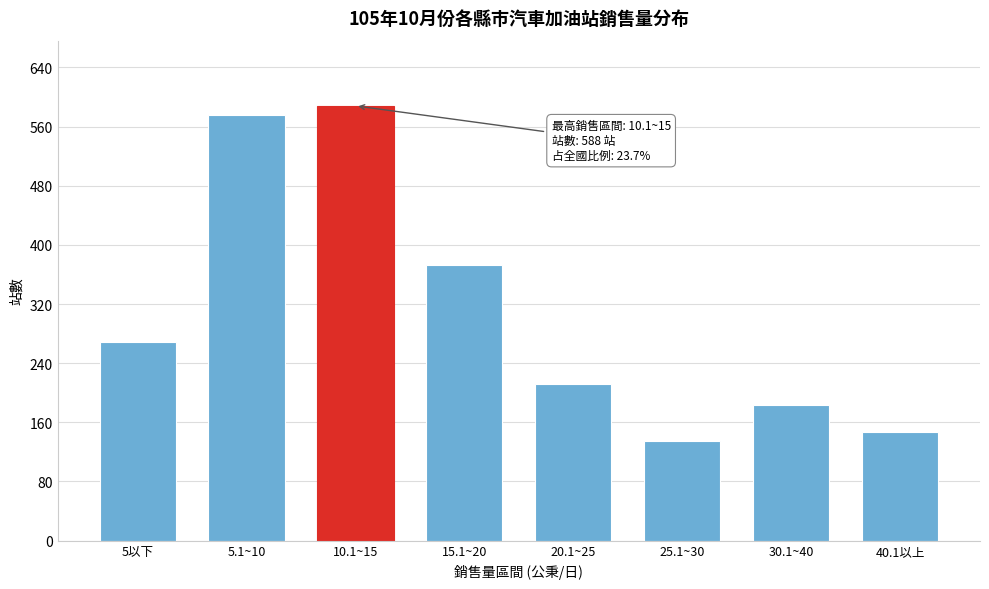

Reading right to left, extract all data points from this chart.

147	183	135	212	373	588	575	268